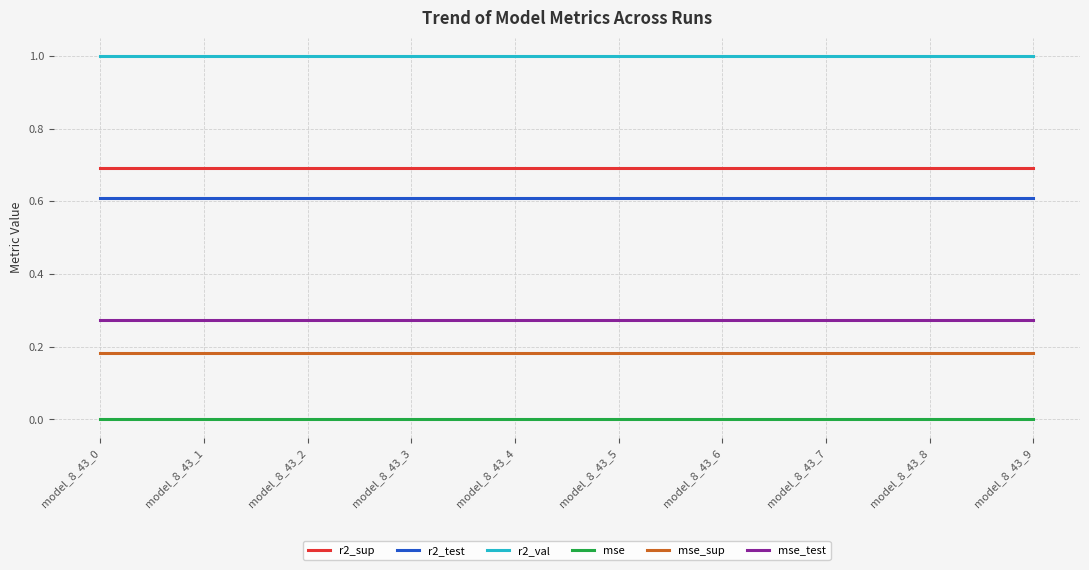

List the series in order of their peak value, highest first.

r2_val, r2_sup, r2_test, mse_test, mse_sup, mse